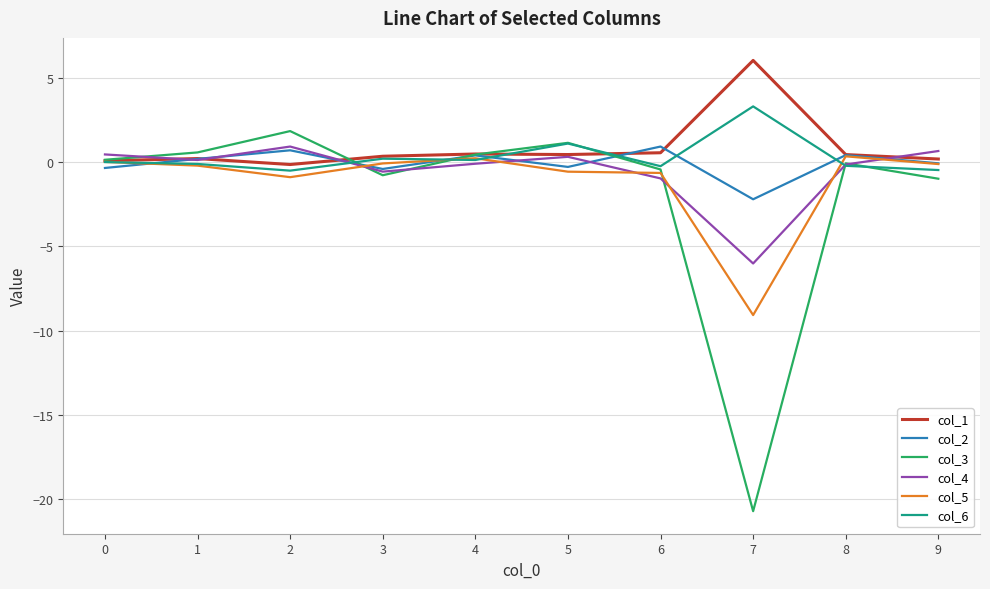

The col_1 series shows 0.2 at 1. True or false?

True